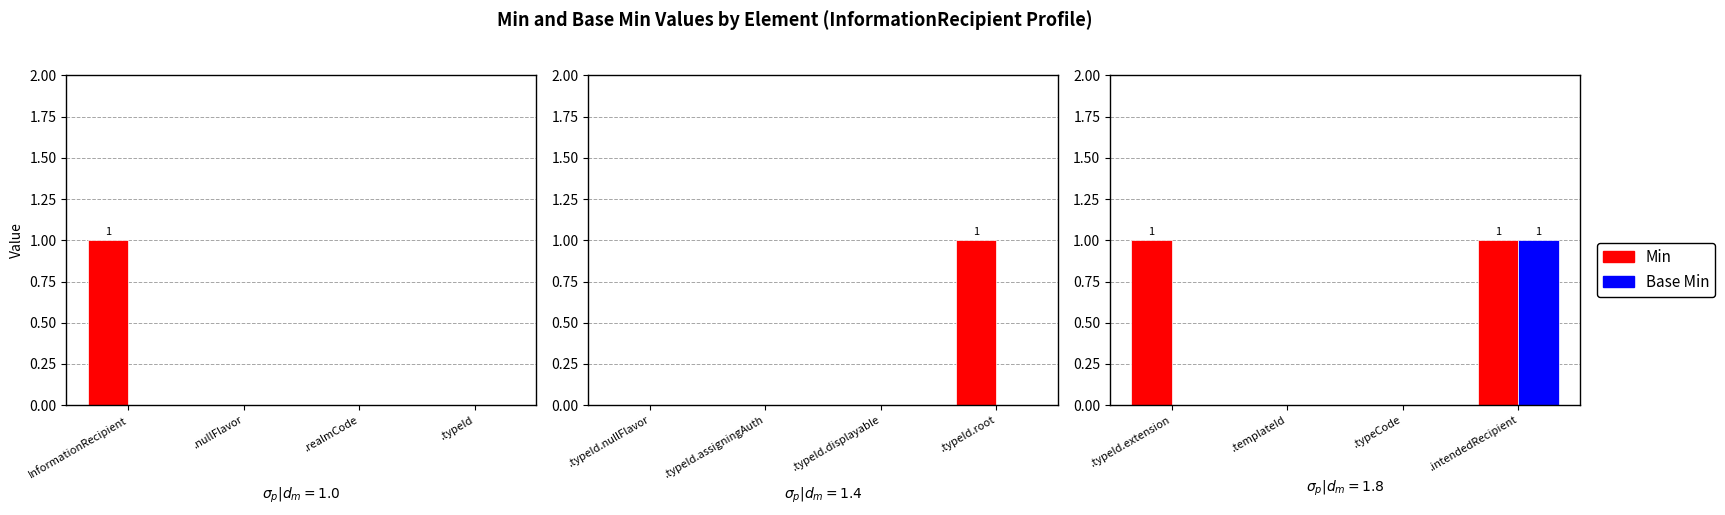

Rank the series by their maximum value, from highest to lowest.

Min, Base Min